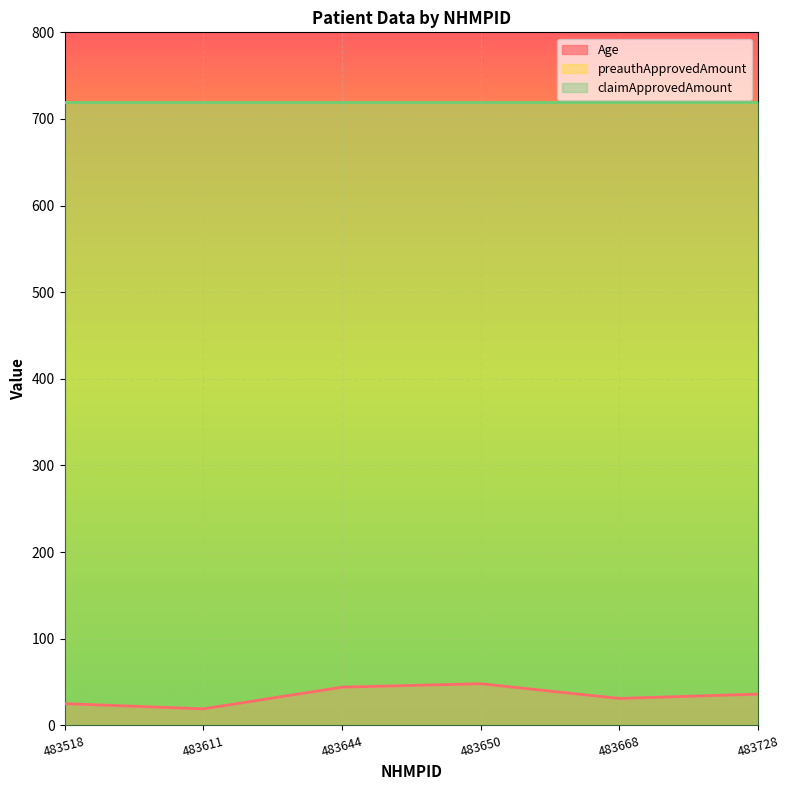

Which series has the widest spread of values?

Age